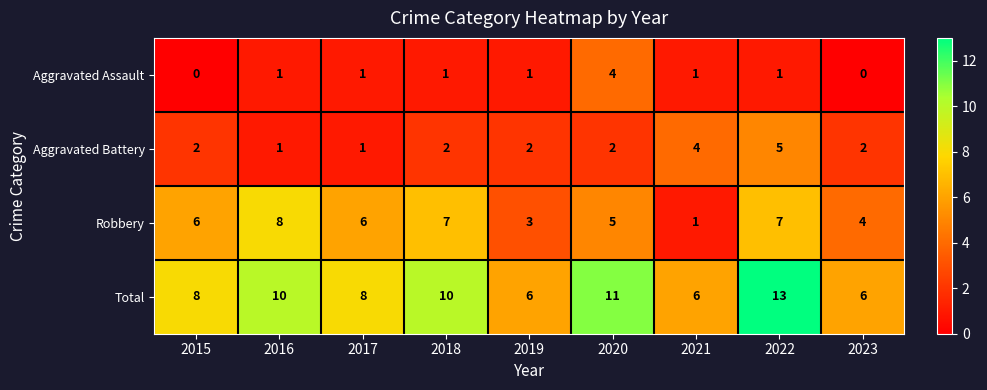

At which category is the sum across all series the highest?

2022